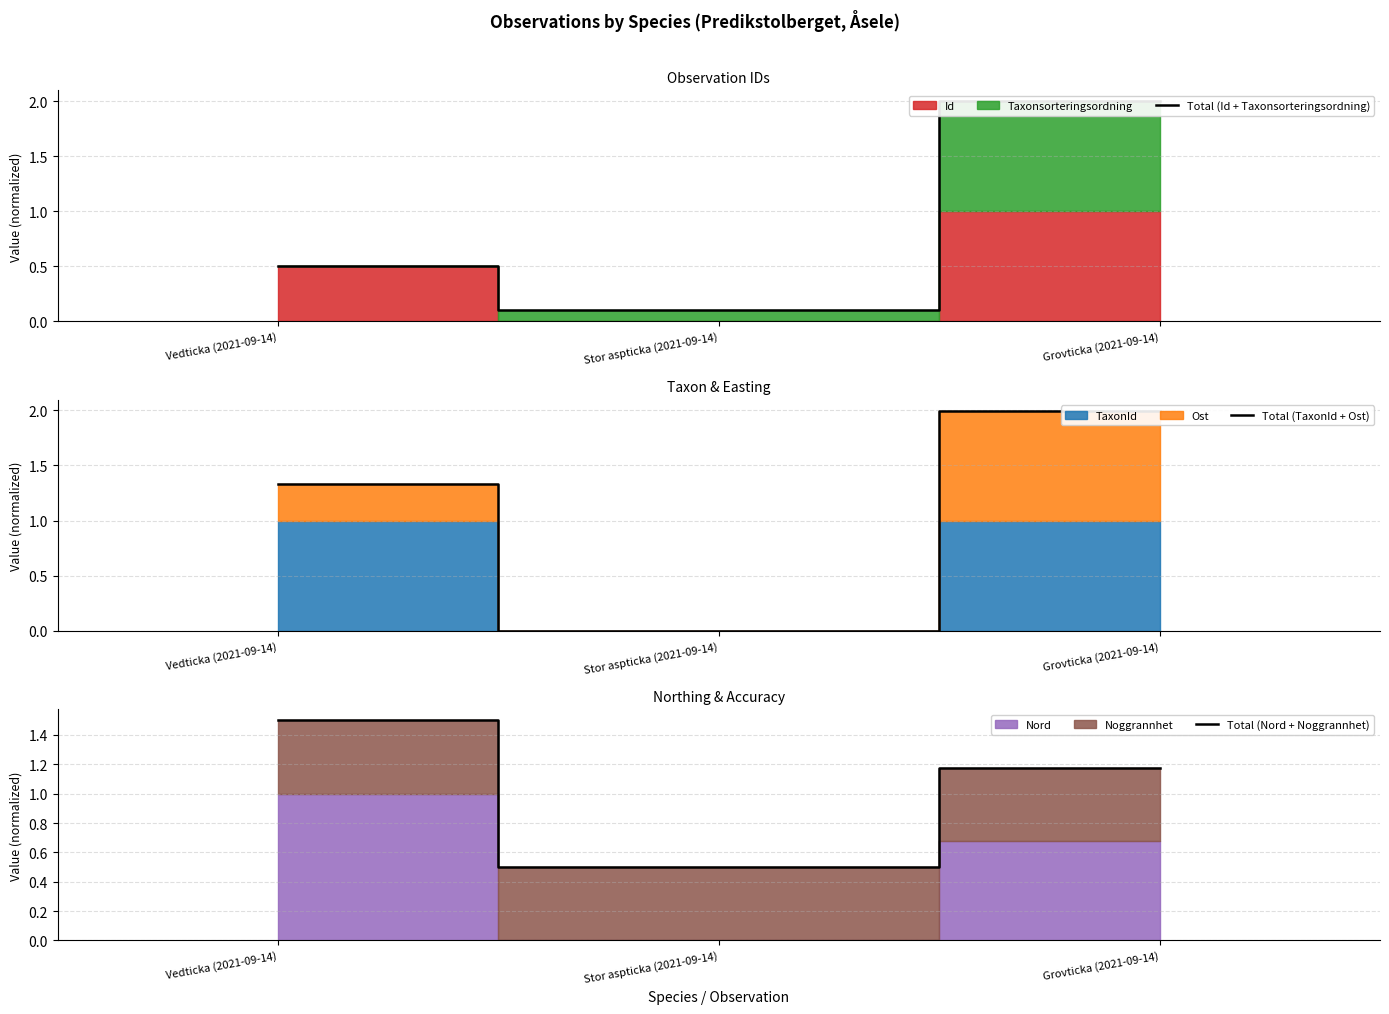

List the series in order of their peak value, lowest first.

Total (Nord + Noggrannhet), Total (TaxonId + Ost), Total (Id + Taxonsorteringsordning)